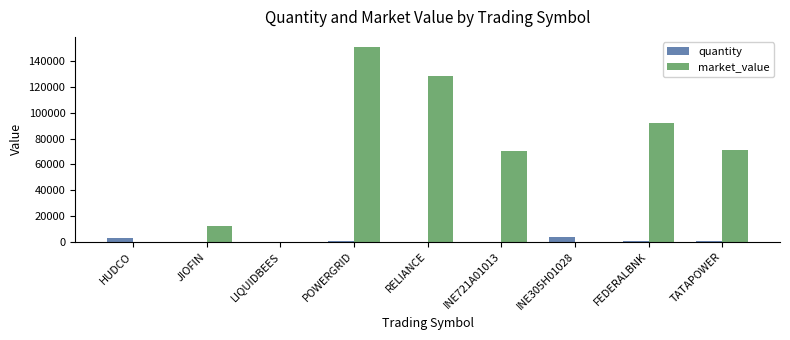

How many groups of bars are there?

9